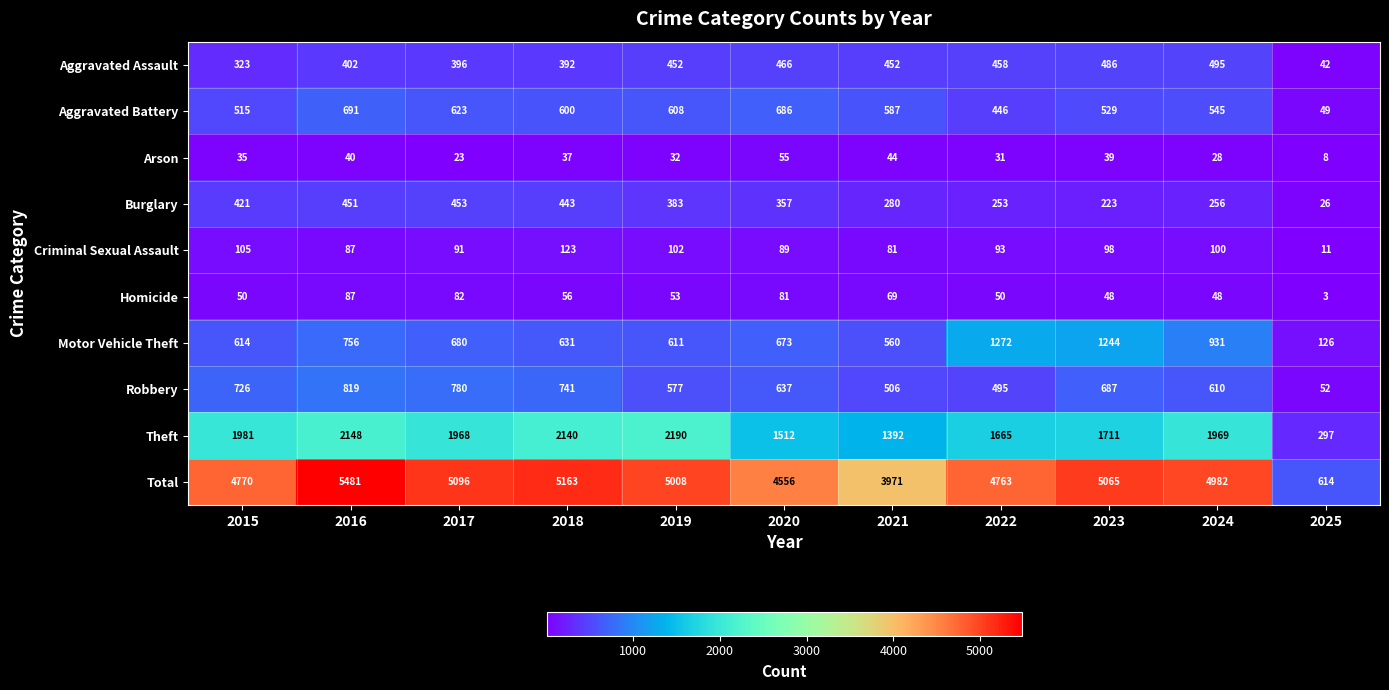

The Robbery series shows 741 at 2018. True or false?

True